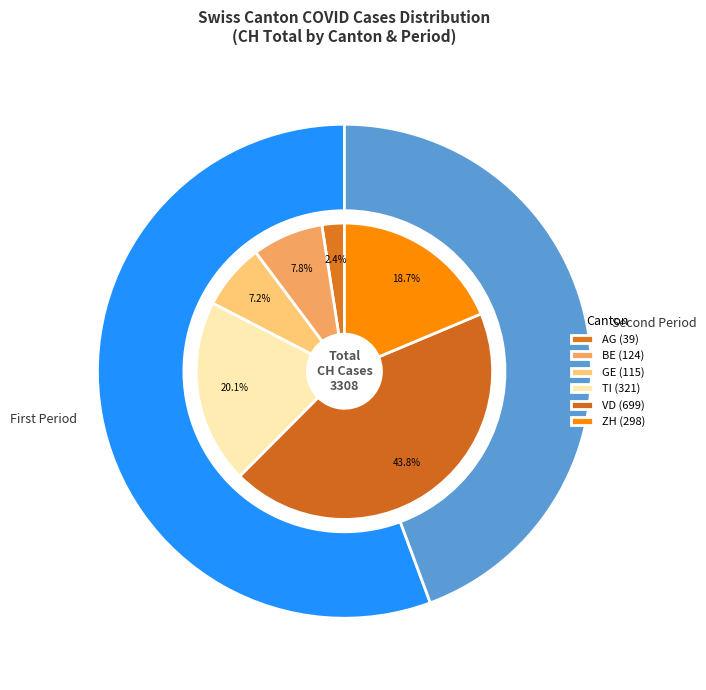

Is there any slice that represents more than half of the pie?

No